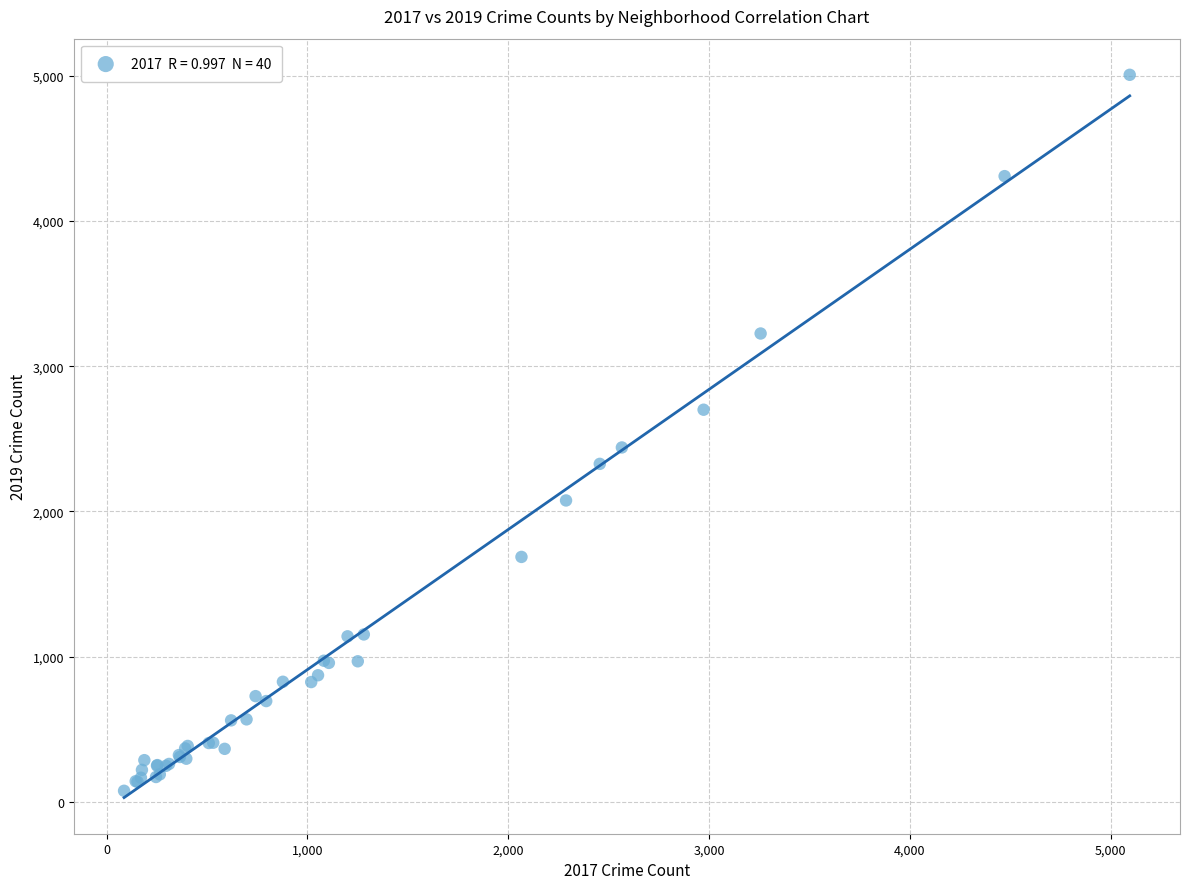

What Y value in the scatter plot is closest to 2542?

2441